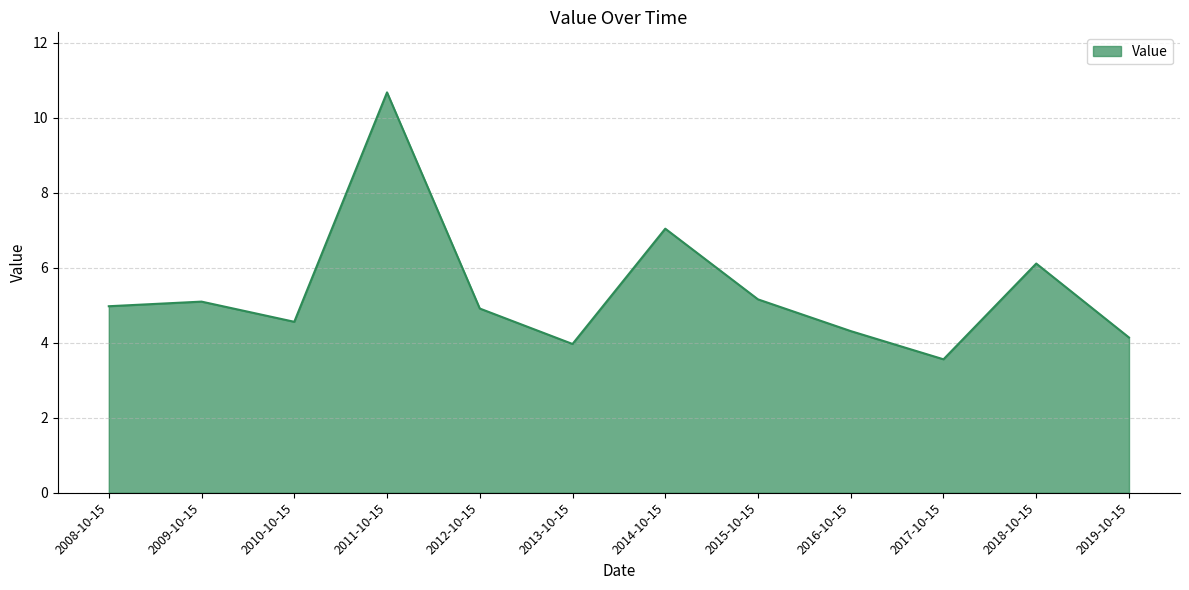

Reading right to left, list all the values displayed in this chart.

2019-10-15=4.1	2018-10-15=6.1	2017-10-15=3.6	2016-10-15=4.3	2015-10-15=5.2	2014-10-15=7.0	2013-10-15=4.0	2012-10-15=4.9	2011-10-15=10.7	2010-10-15=4.6	2009-10-15=5.1	2008-10-15=5.0